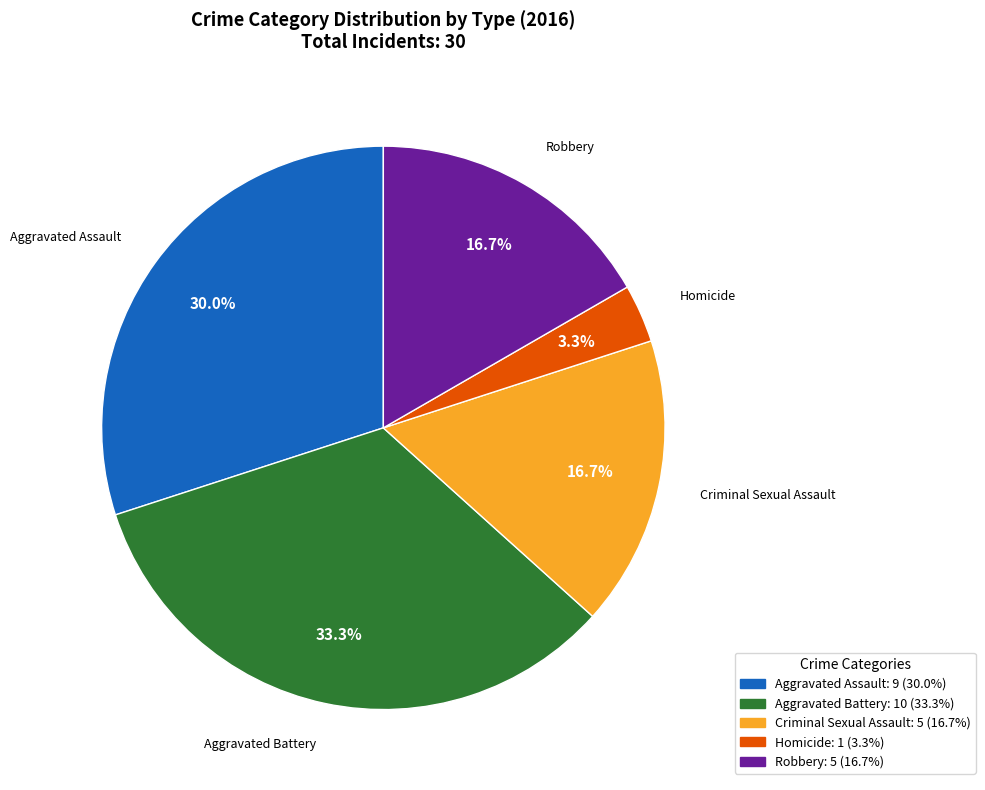

Which category has the biggest portion of the pie?

Aggravated Battery